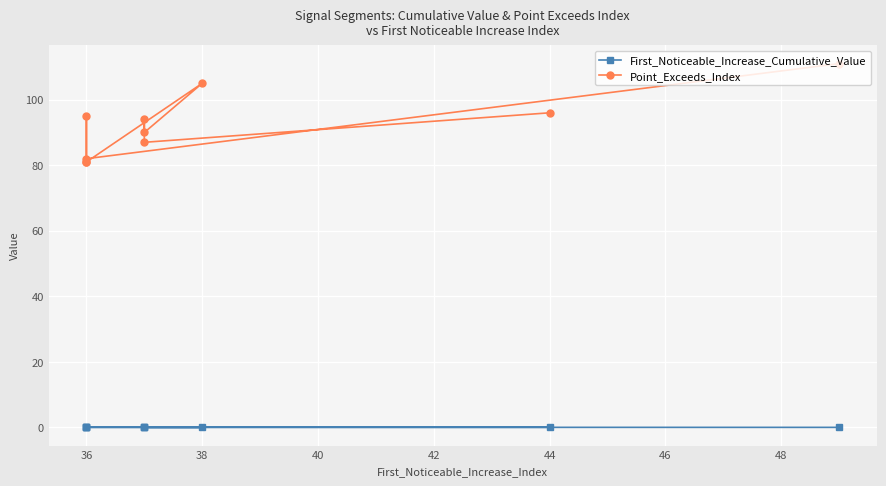

True or false: Point_Exceeds_Index and First_Noticeable_Increase_Cumulative_Value intersect in this chart.

False